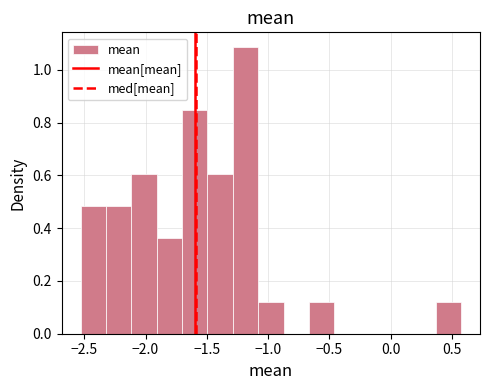

Reading left to right, transcribe this chart: for each bar, give the range it covers on the x-axis and its height. Neither the bar edges nor the heights are printed on the chart, so give them approximately, as read against the axes.

-2.55 to -2.30: 0.48
-2.30 to -2.10: 0.48
-2.10 to -1.90: 0.60
-1.90 to -1.70: 0.36
-1.70 to -1.50: 0.84
-1.50 to -1.30: 0.60
-1.30 to -1.10: 1.08
-1.10 to -0.85: 0.12
-0.85 to -0.65: 0
-0.65 to -0.45: 0.12
-0.45 to -0.25: 0
-0.25 to -0.05: 0
-0.05 to 0.15: 0
0.15 to 0.35: 0
0.35 to 0.55: 0.12